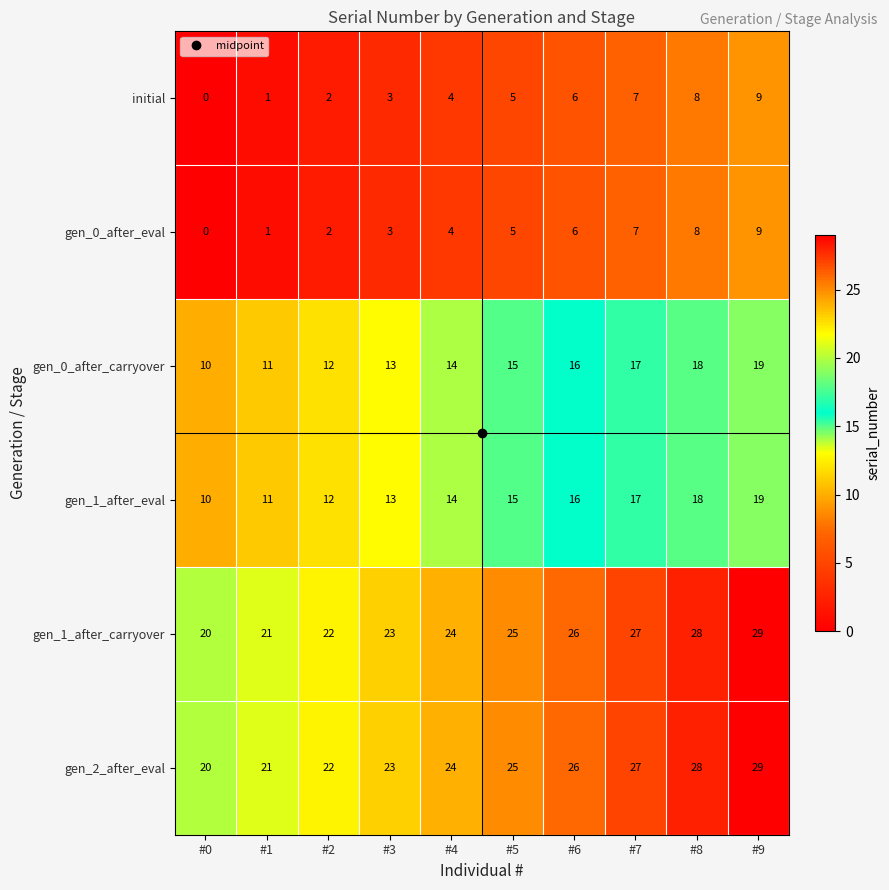

At how many categories does at least one series exceed 12?

10